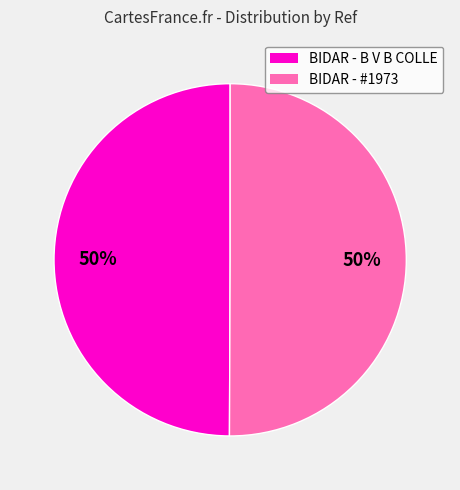

To the nearest percent, what is the average slice percentage?

50%